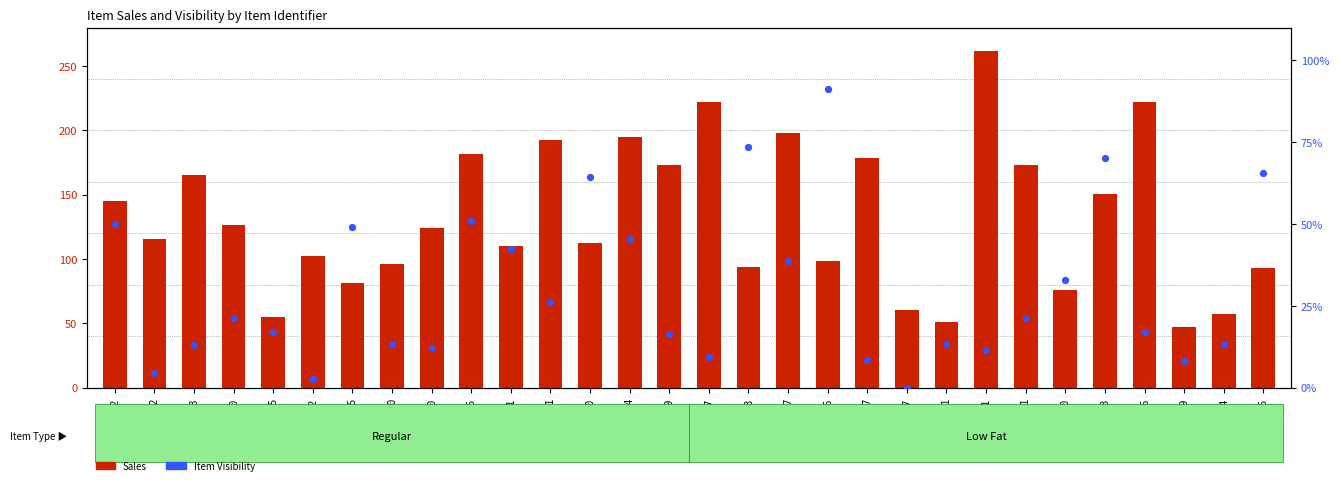

What are all the series names shown in the legend?

Sales, Item Visibility (percentile)